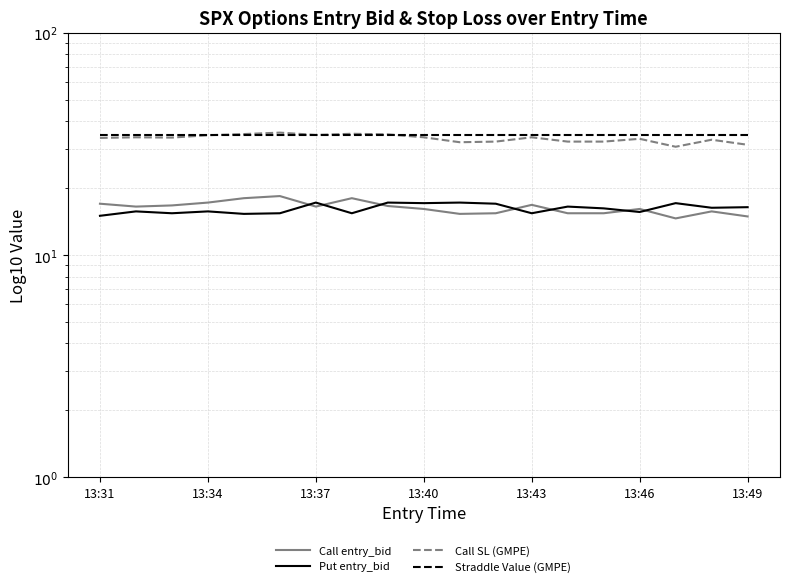

Is it true that Call entry_bid equals 26.3 at 13:40?

False